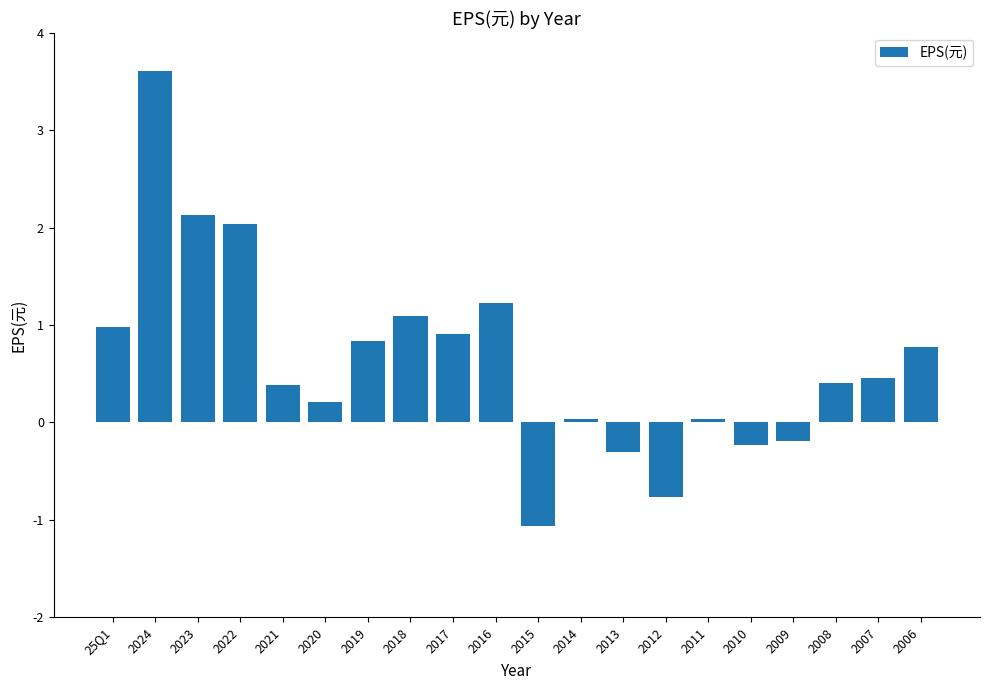

What is the sum of all values?

12.6